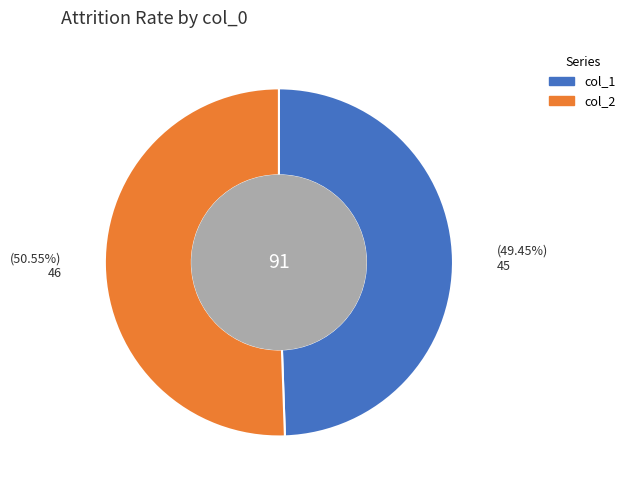

How many slices are in this pie chart?

2